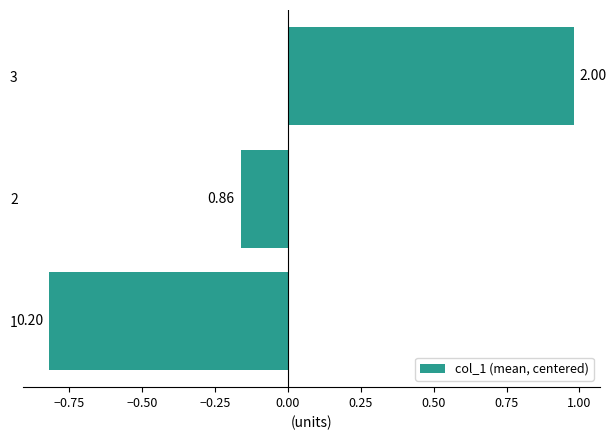

Does the chart contain any negative values?

Yes